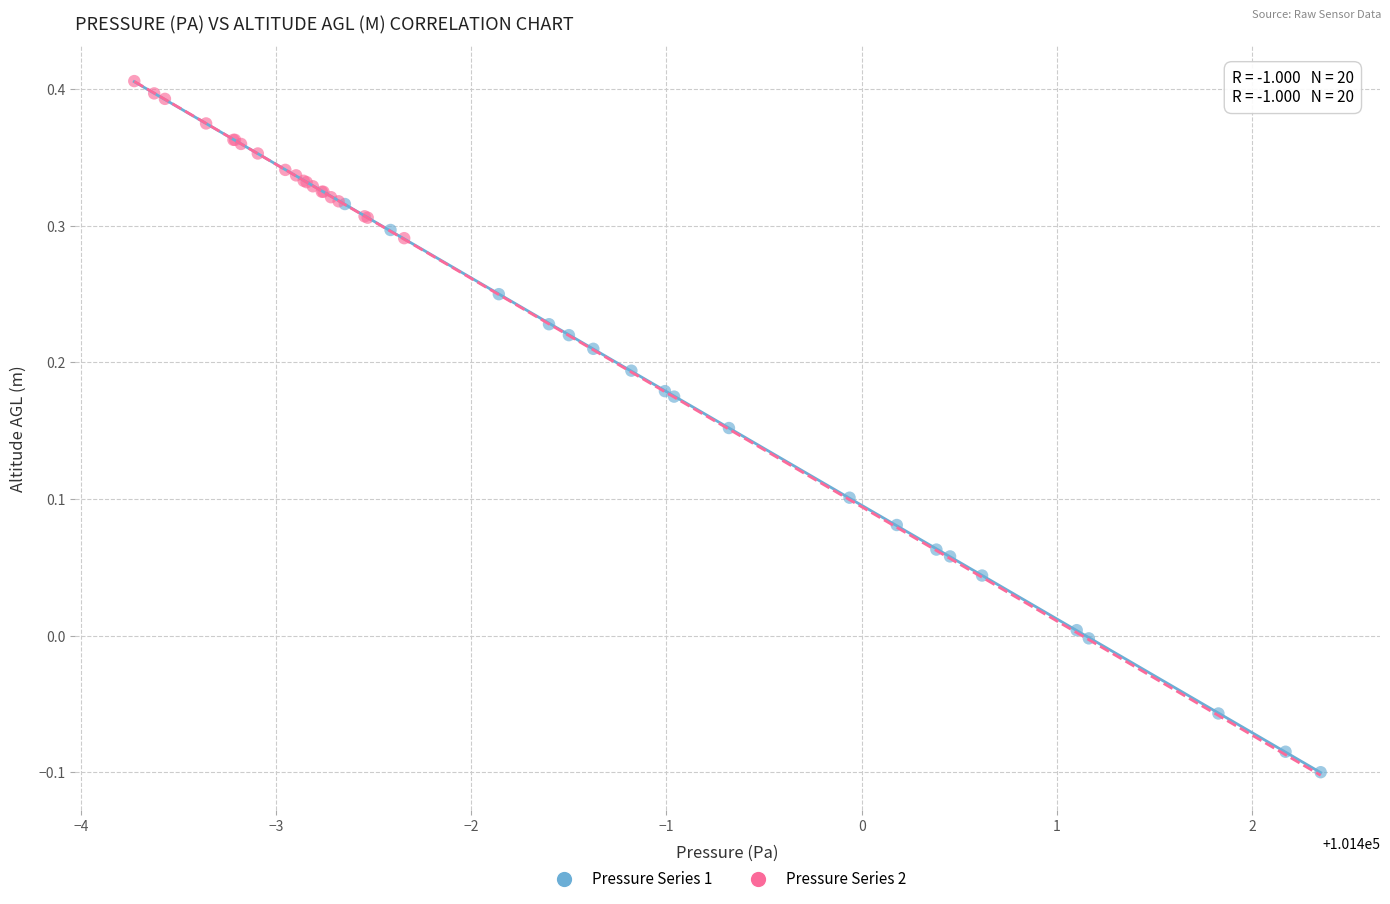

What are all the series names shown in the legend?

Pressure Series 1, Pressure Series 2